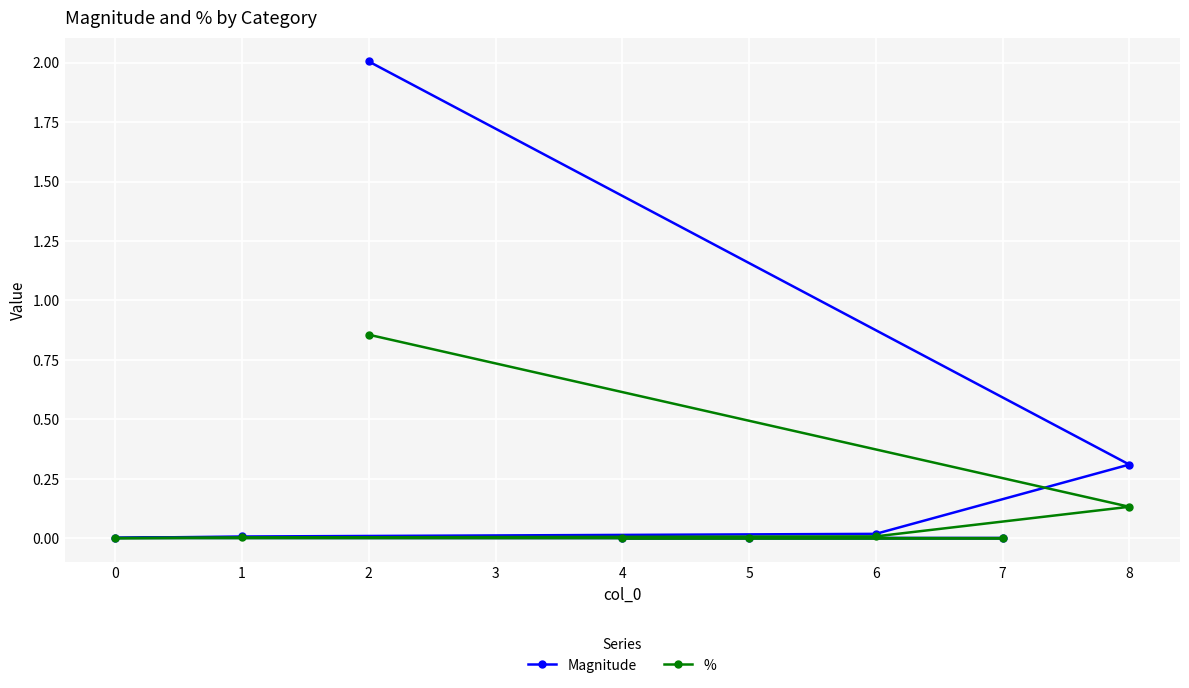

The value of Magnitude at 5 is 0.0. True or false?

False